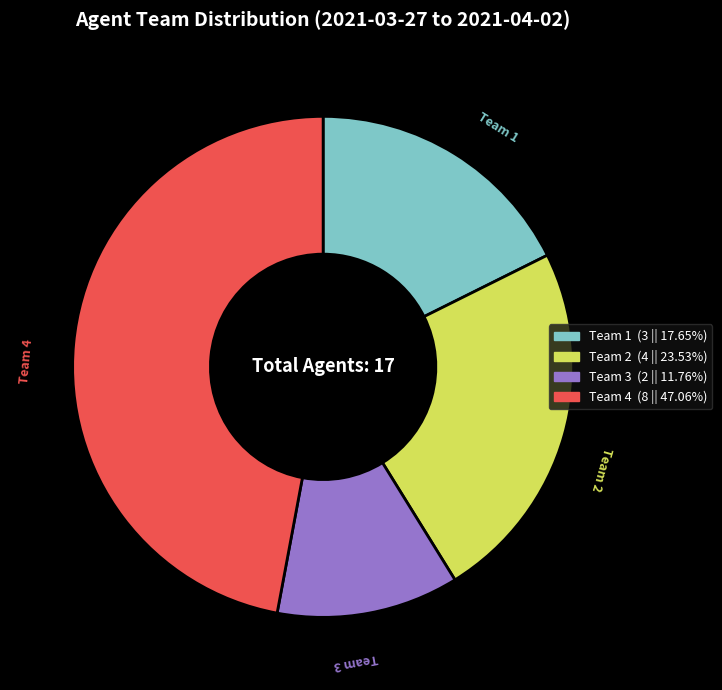

Combined, do Team 4 and Team 2 account for over 50%?

Yes